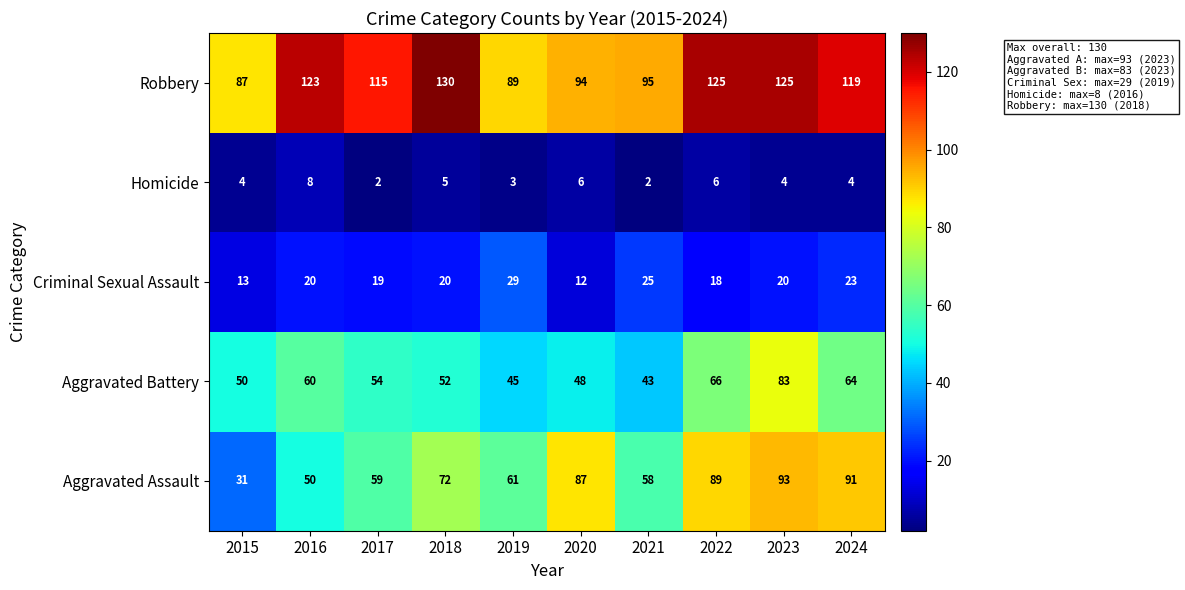

What is the greatest value displayed?

130